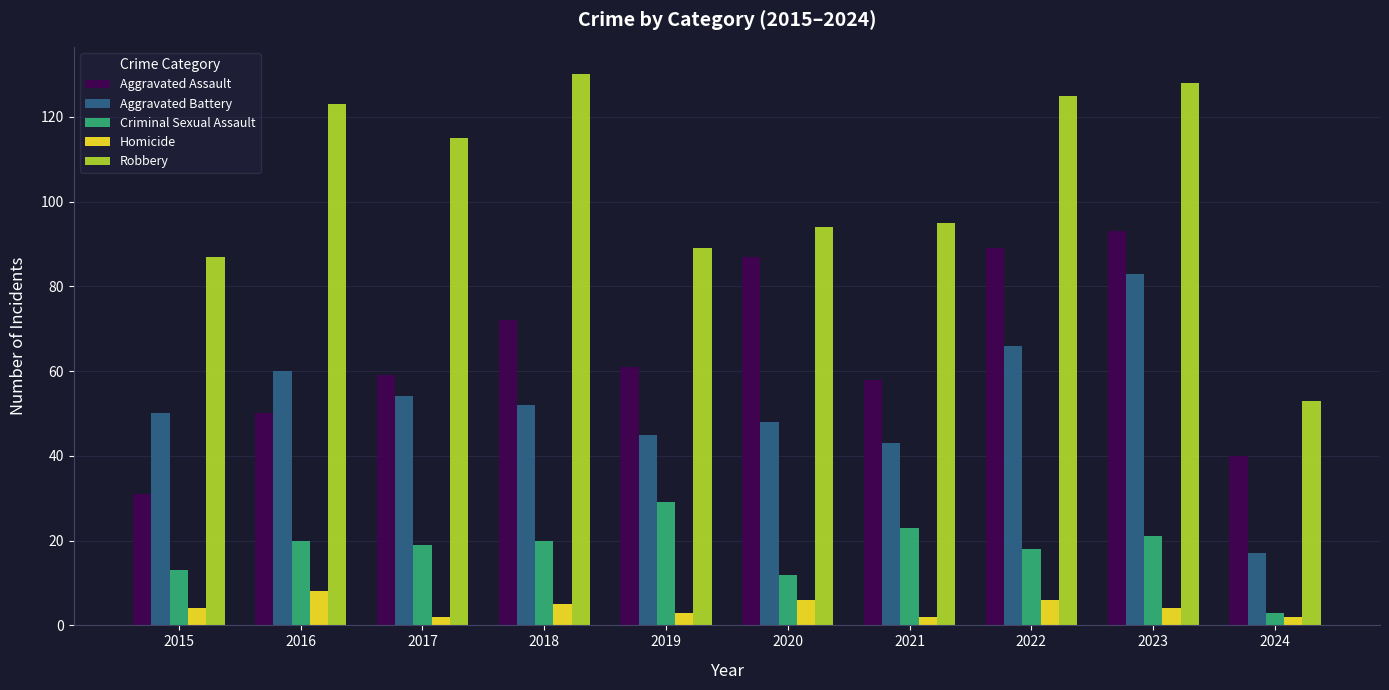

How many bars are there in total?

50